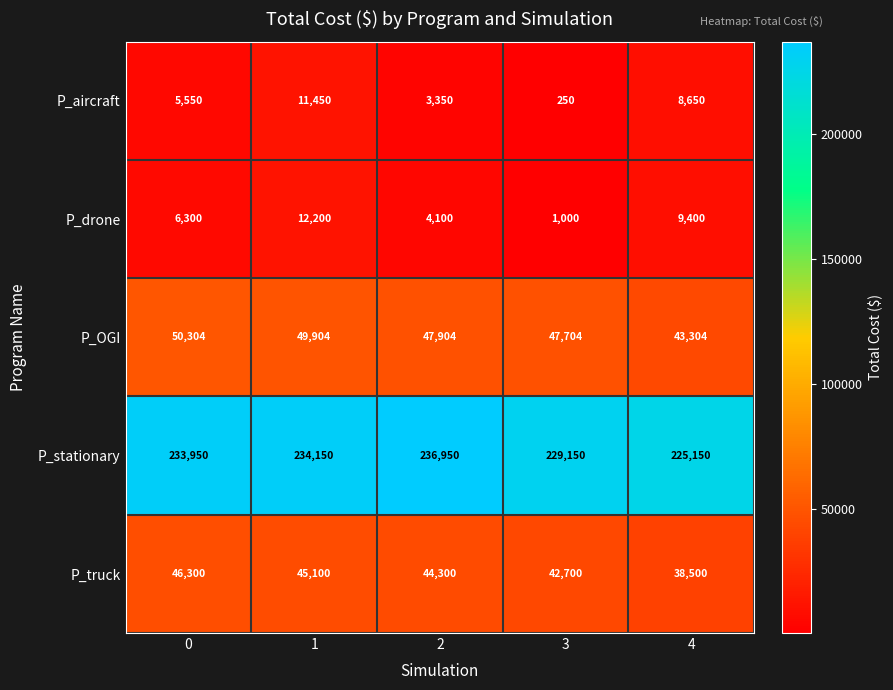

How many P_aircraft values are between 3350 and 8650?

3